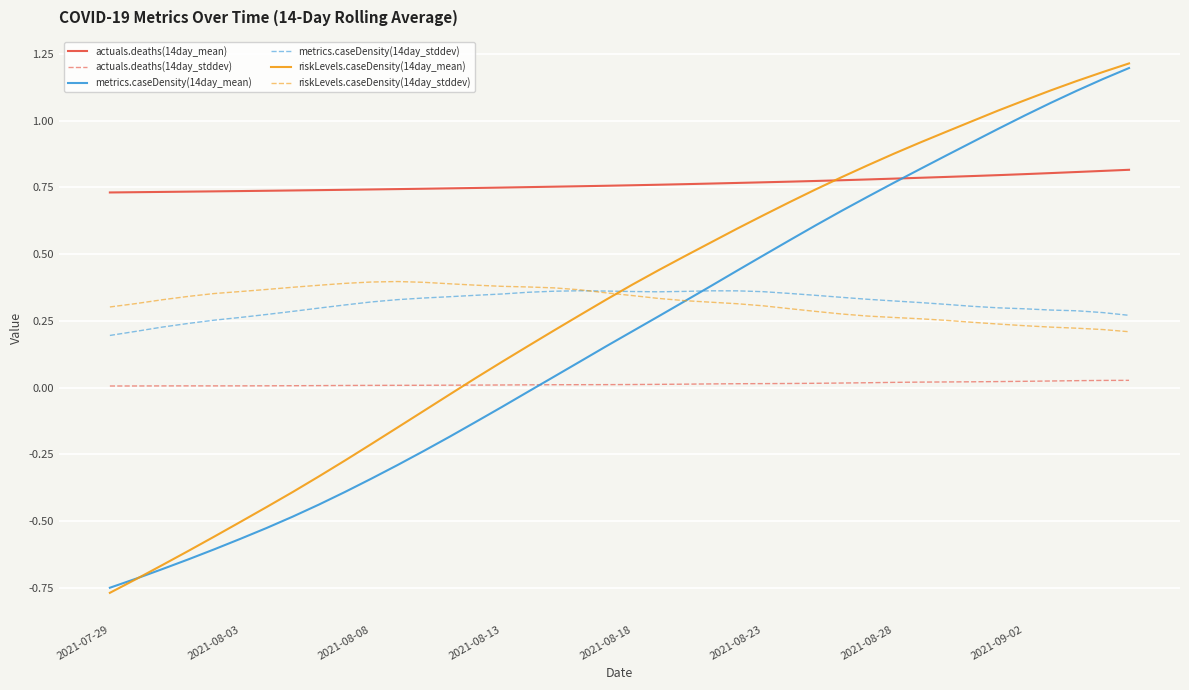

Which series ends up on top after the final intersection of metrics.caseDensity(14day_mean) and actuals.deaths(14day_mean)?

metrics.caseDensity(14day_mean)